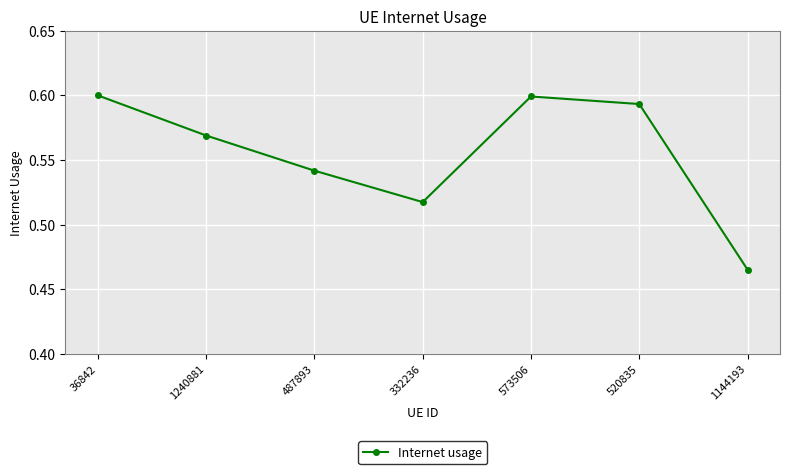

Which category has the lowest value across all series?

1144193